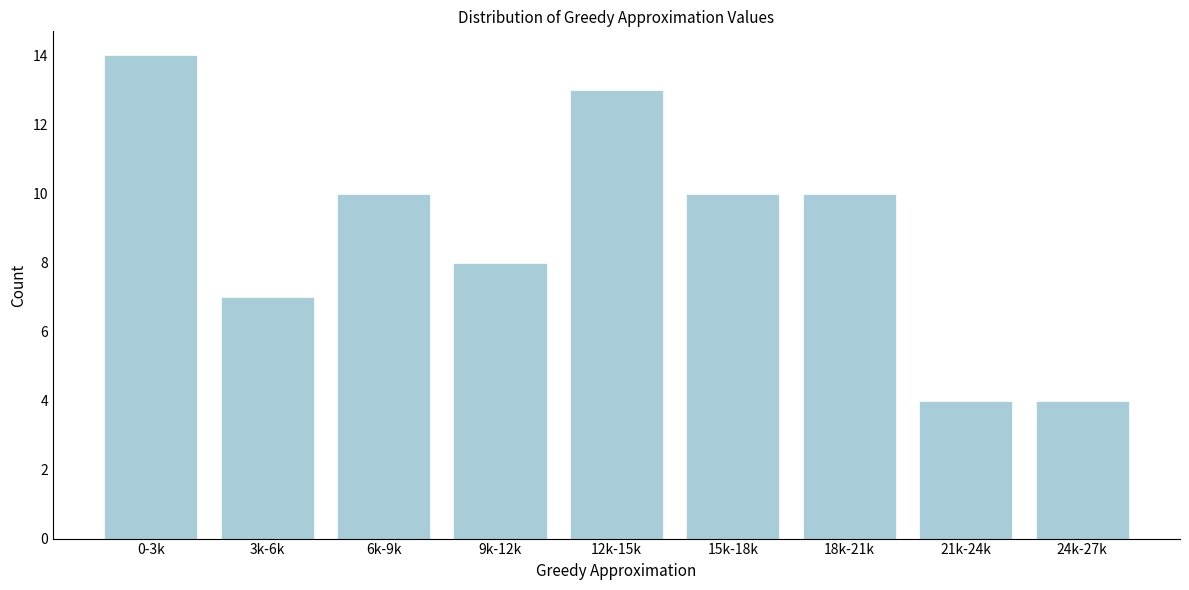

Reading left to right, extract all data points from this chart.

0-3k=14	3k-6k=7	6k-9k=10	9k-12k=8	12k-15k=13	15k-18k=10	18k-21k=10	21k-24k=4	24k-27k=4